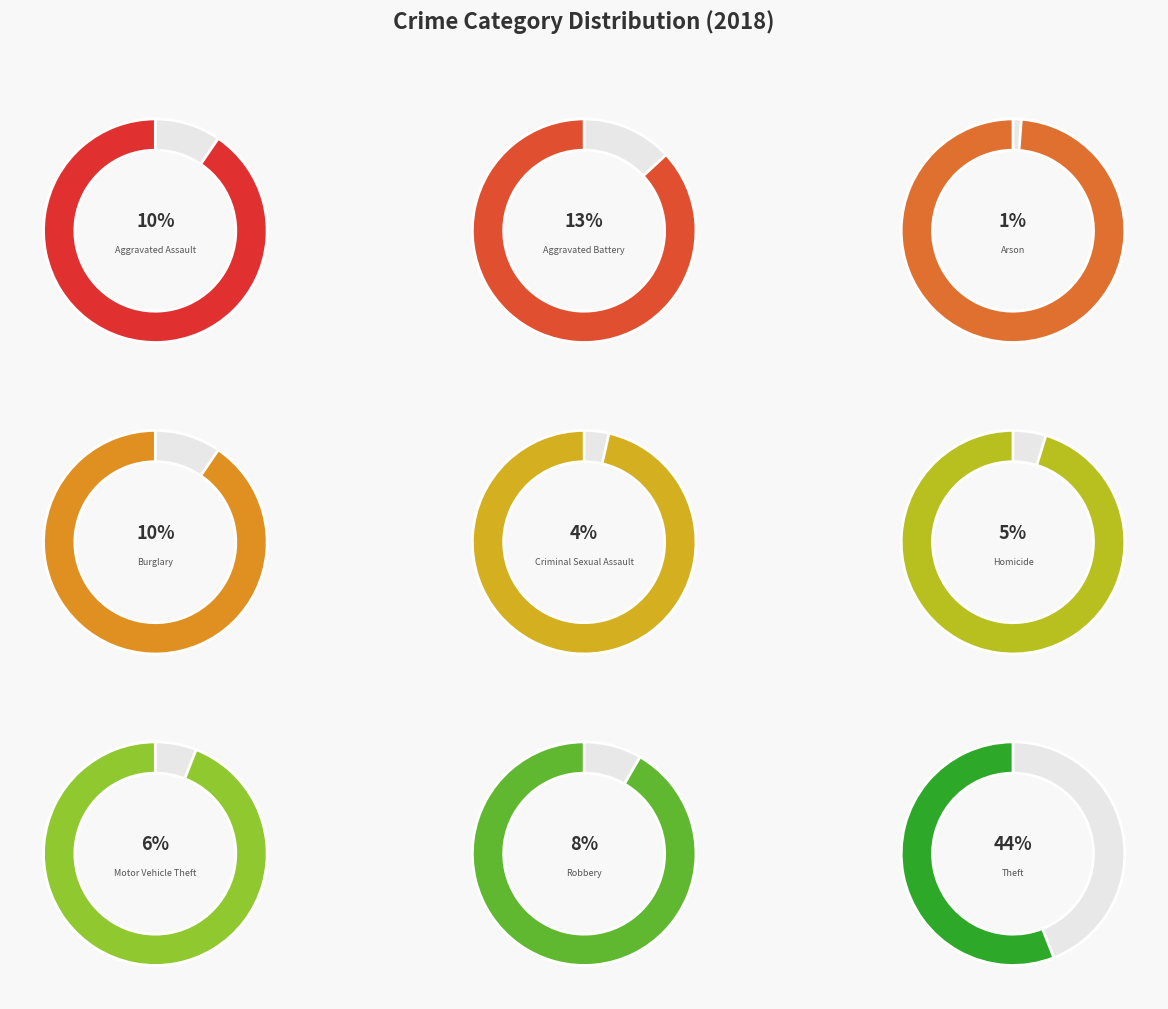

Which has a higher value, Aggravated Assault or Robbery?

Aggravated Assault